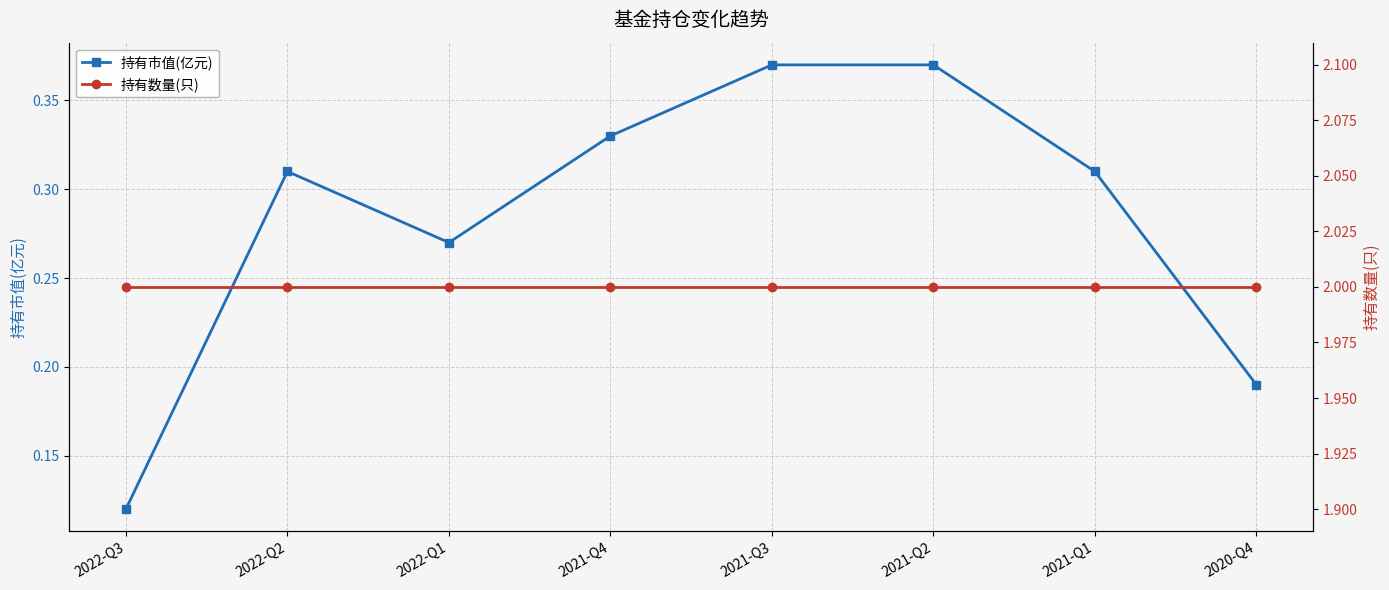

Is the value of 持有市值(亿元) at 2021-Q4 greater than the value of 持有数量(只) at 2022-Q1?

No